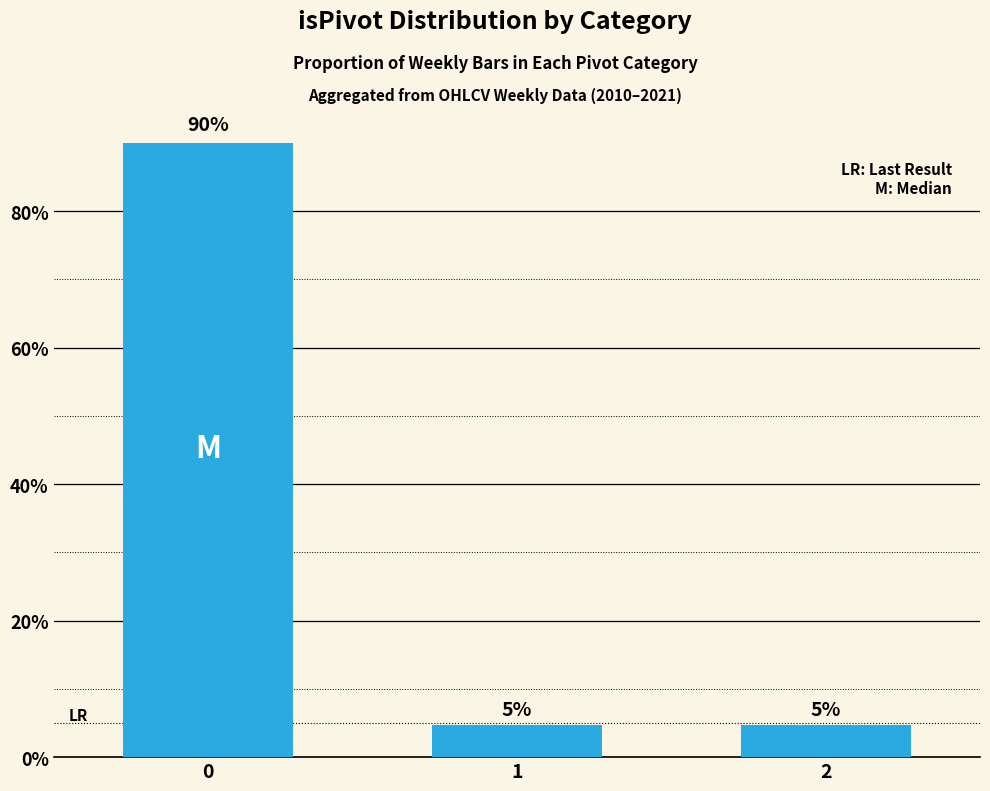

Approximately how many times larger is the value at 2 compared to 0?

0.1